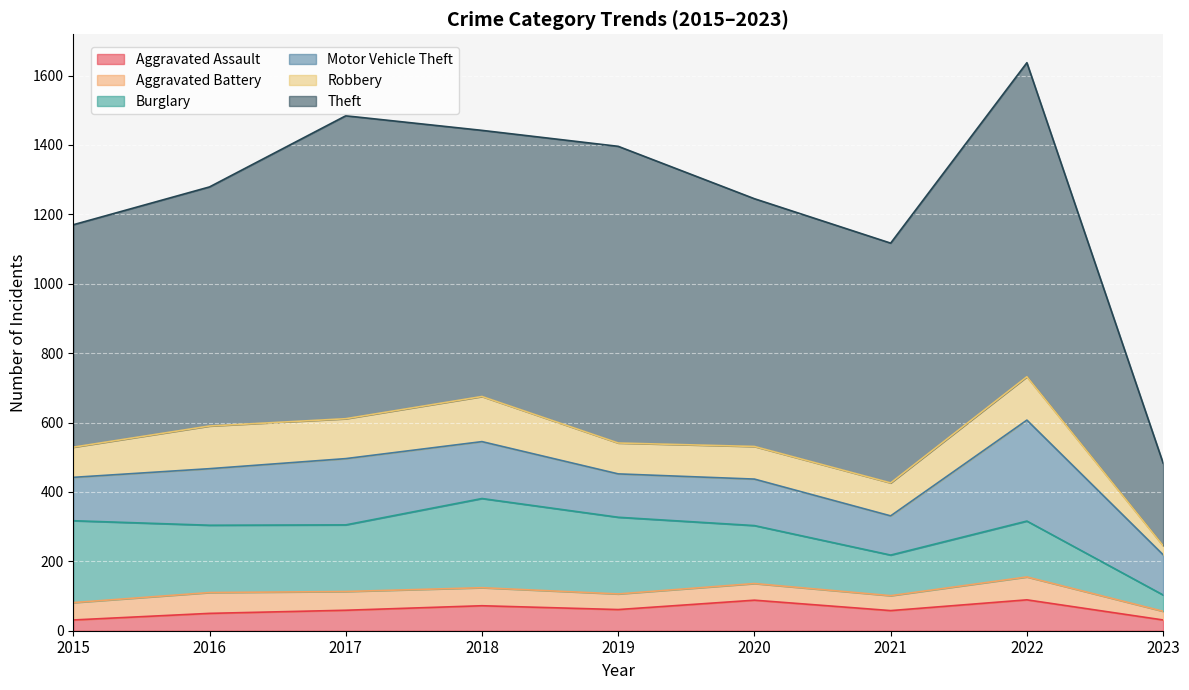

Is it true that Aggravated Assault equals 72 at 2018?

True